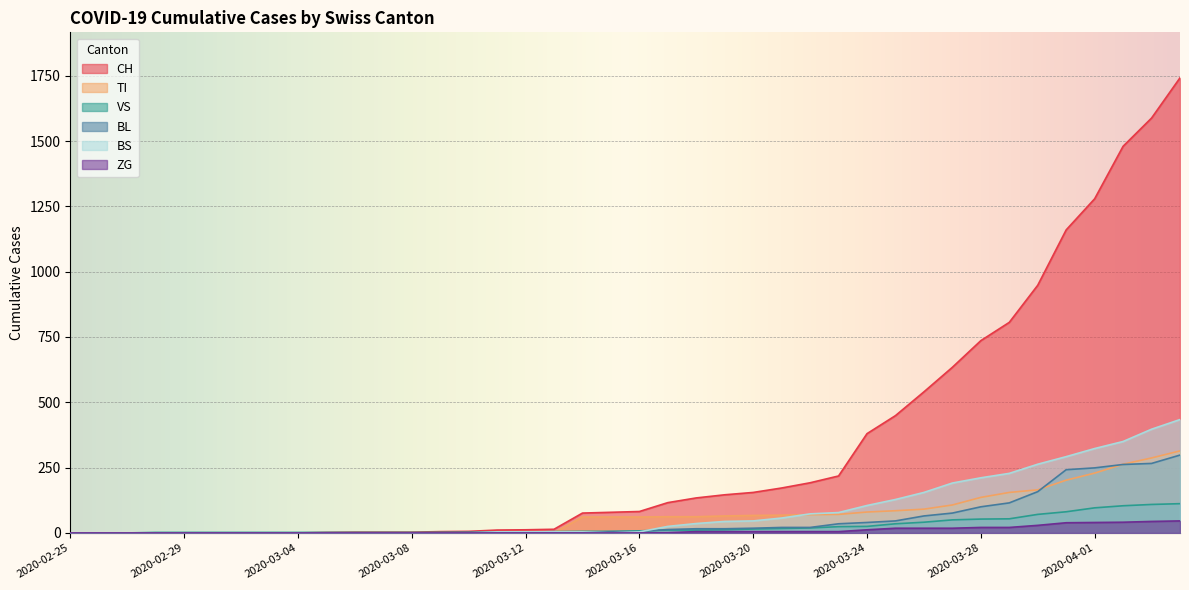

What is the label of the 26th point from the right?

2020-03-10